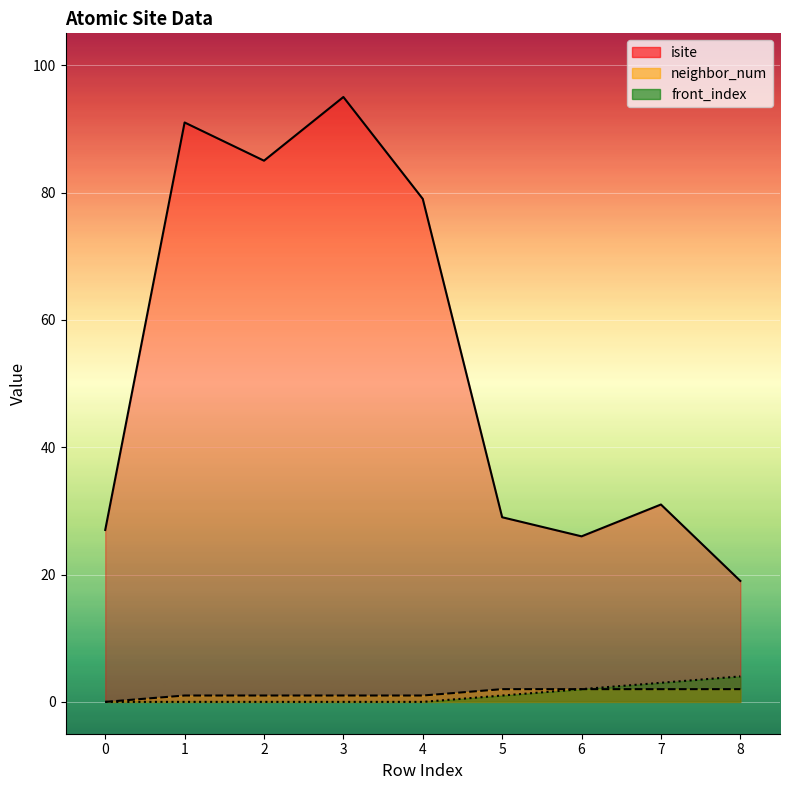

Rank the series by their maximum value, from lowest to highest.

neighbor_num, front_index, isite